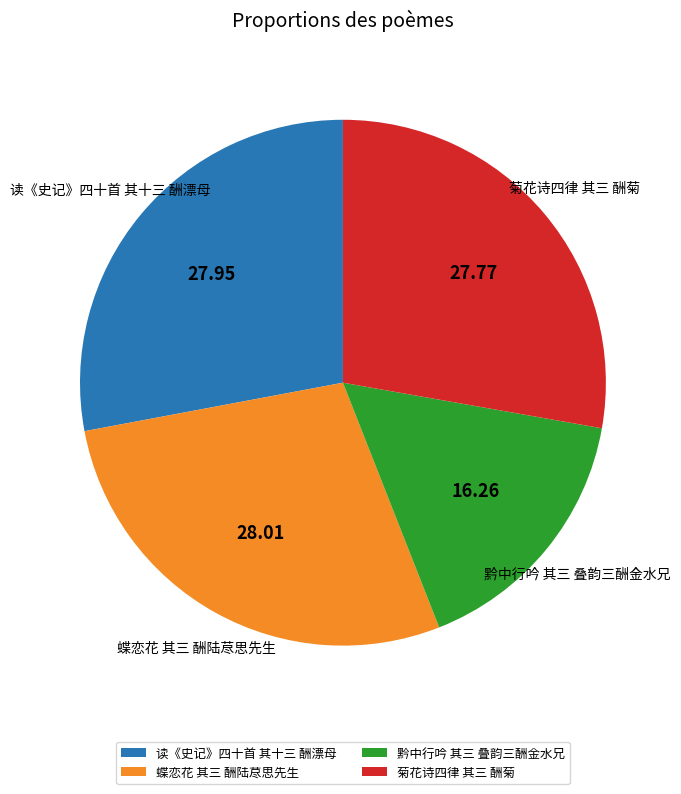

Do 读《史记》四十首 其十三 酬漂母 and 黔中行吟 其三 叠韵三酬金水兄 together represent more than half of the pie?

No